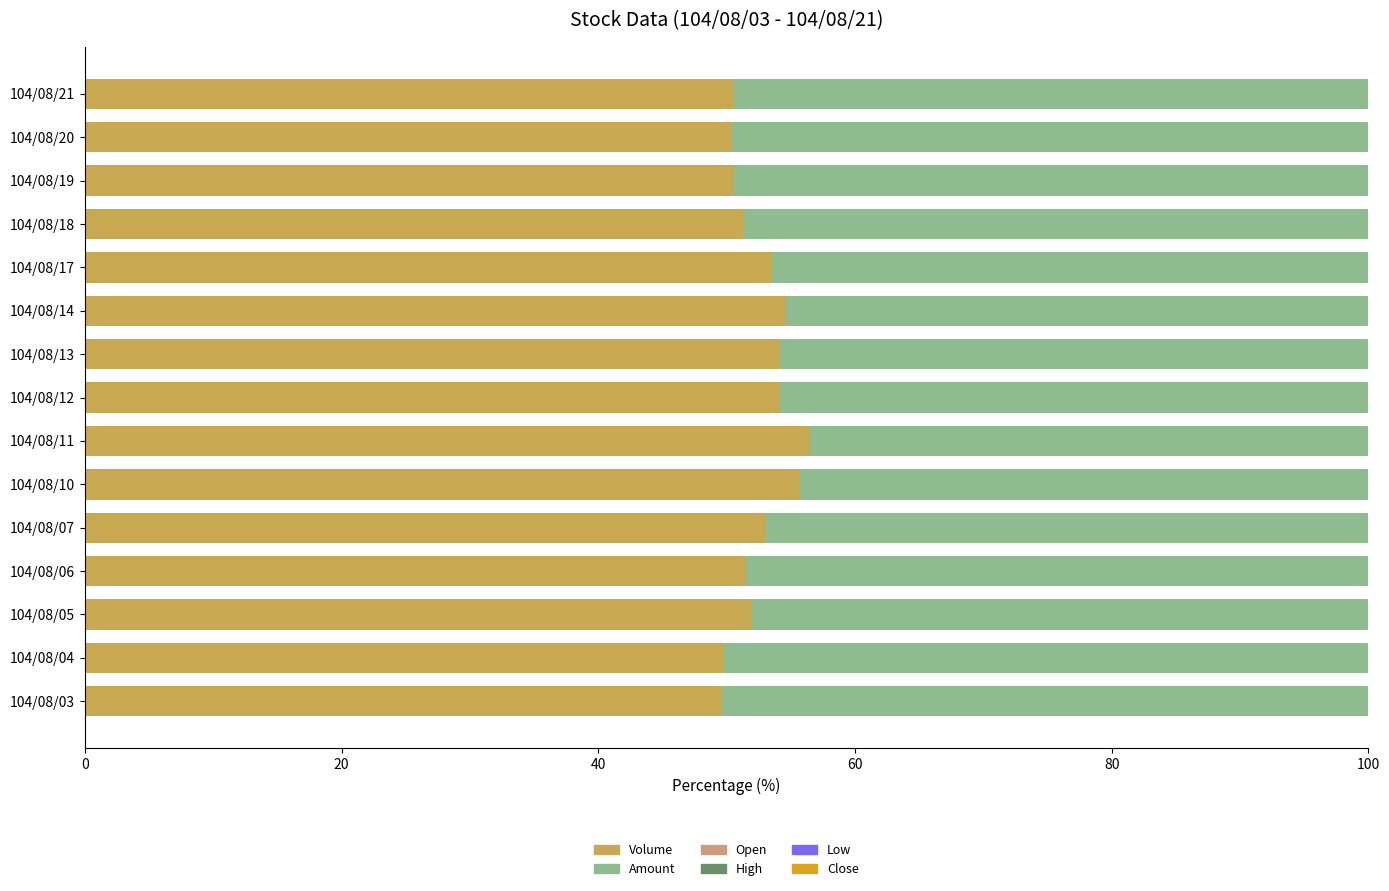

What is the highest value of the Volume series?

56.5